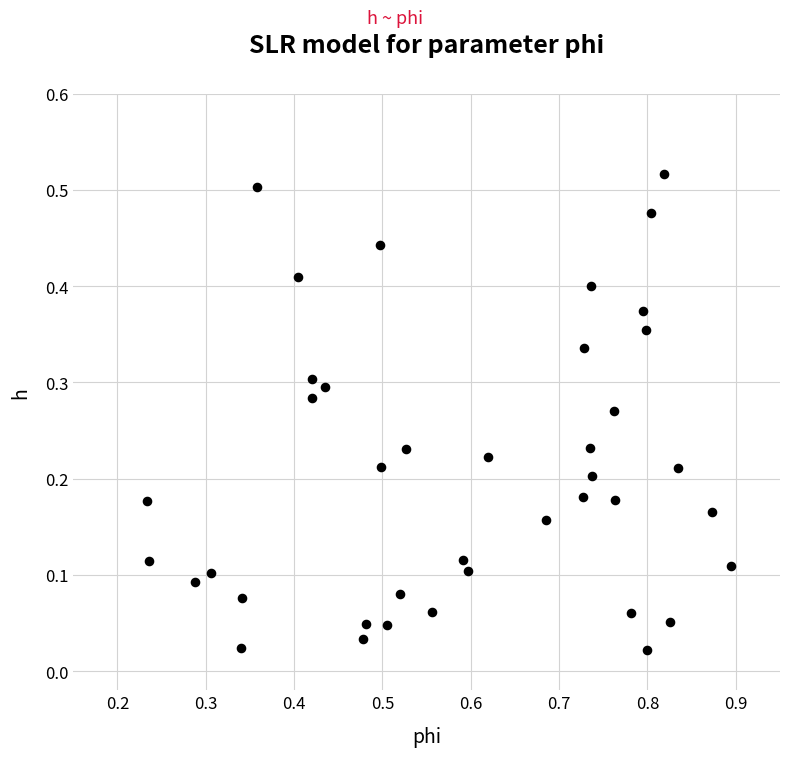

What is the range of X values (max minus min)?

0.7